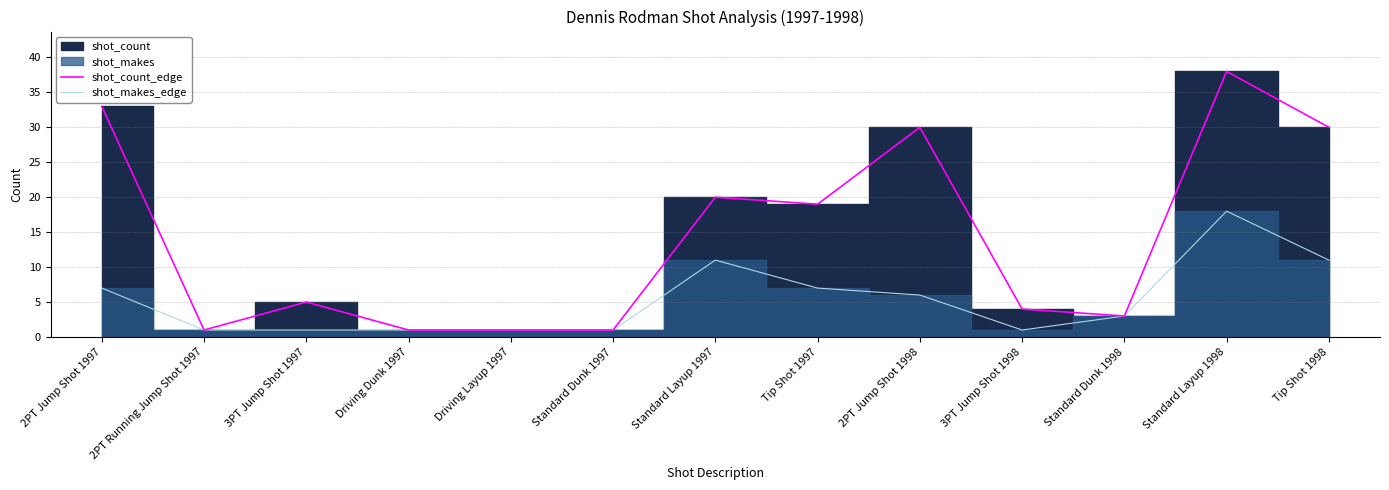

Where is the first local minimum for shot_count_edge?

2PT Running Jump Shot 1997